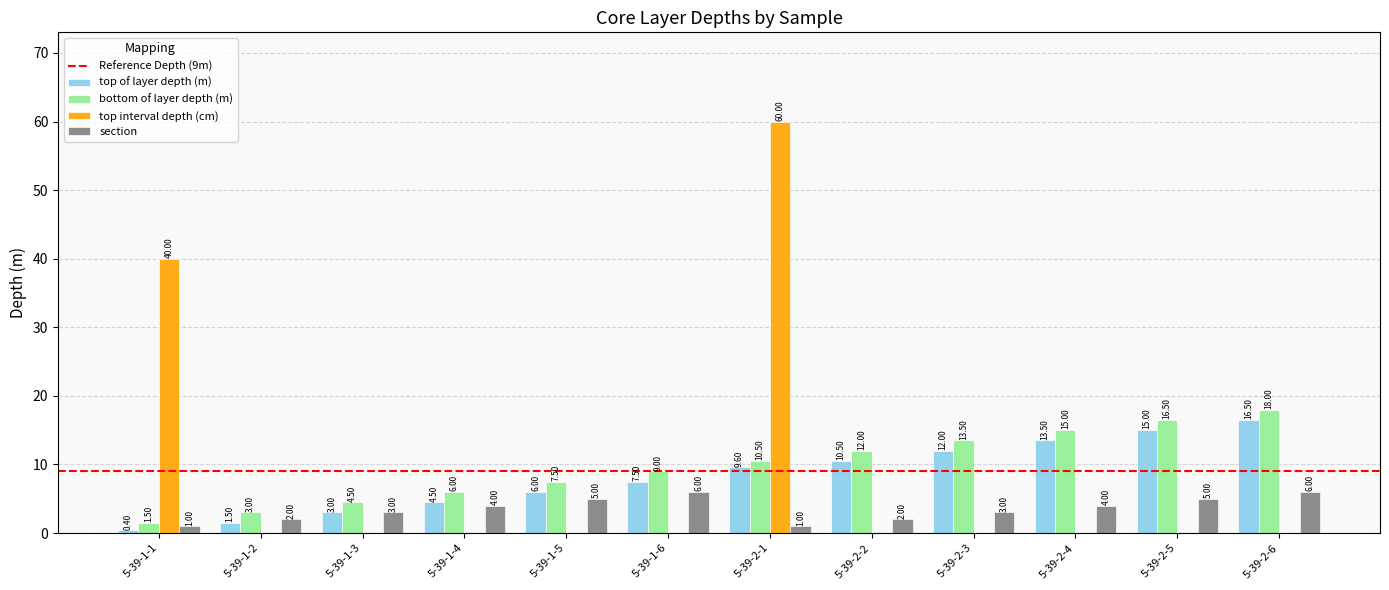

Which series has the widest spread of values?

top interval depth (cm)